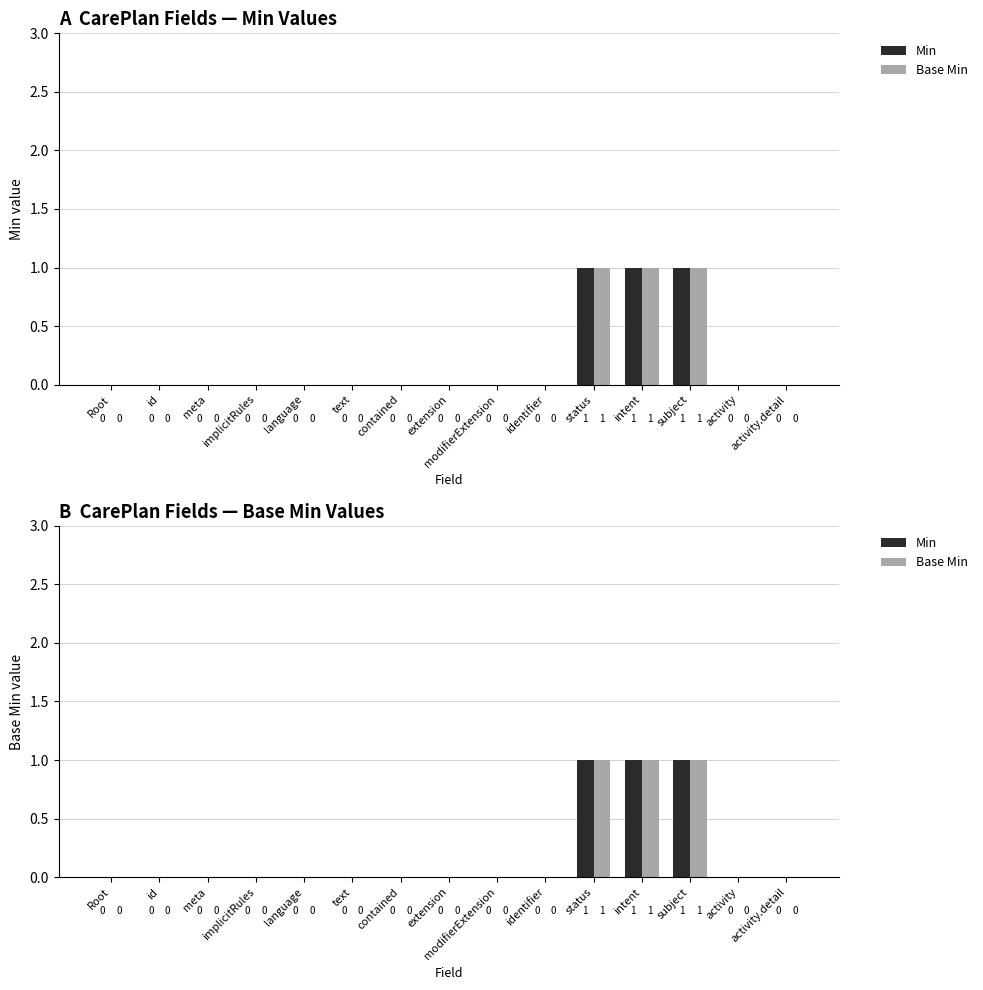

The value of Base Min at meta is 0. True or false?

True